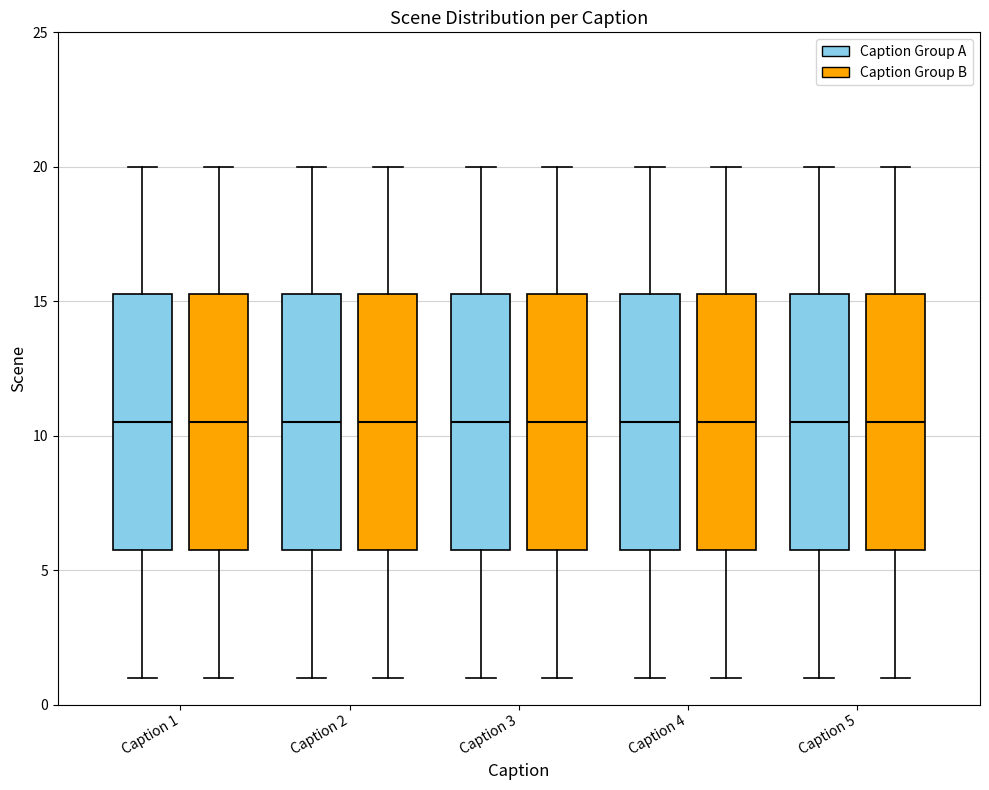

Where does the upper whisker of the box for Caption 4 (Caption Group A) end on the y-axis? The values are not printed on the chart, so give them approximately, as read against the axis.

20.0